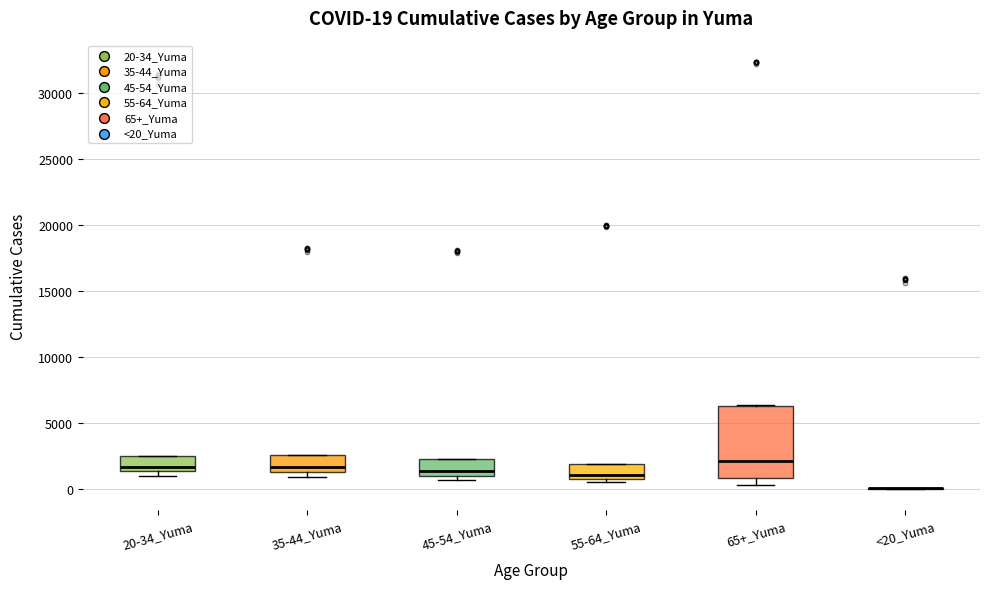

Comparing the boxes themselves (not the whiskers), which one is the tallest?

65+_Yuma